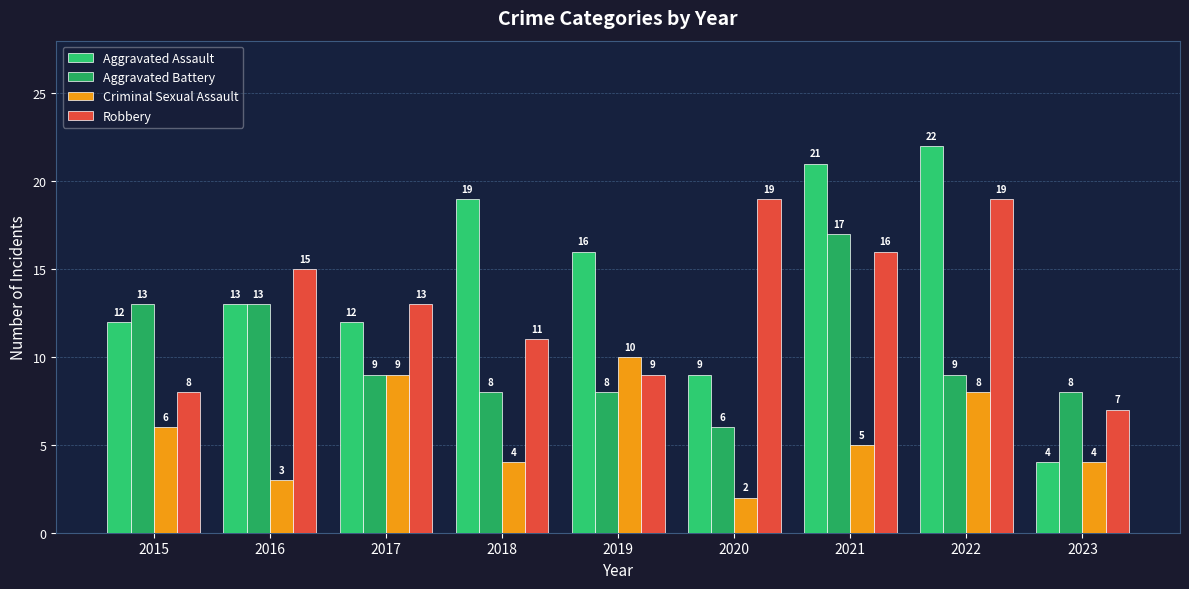

What is the value of the Aggravated Battery bar at the 5th from the left?

8